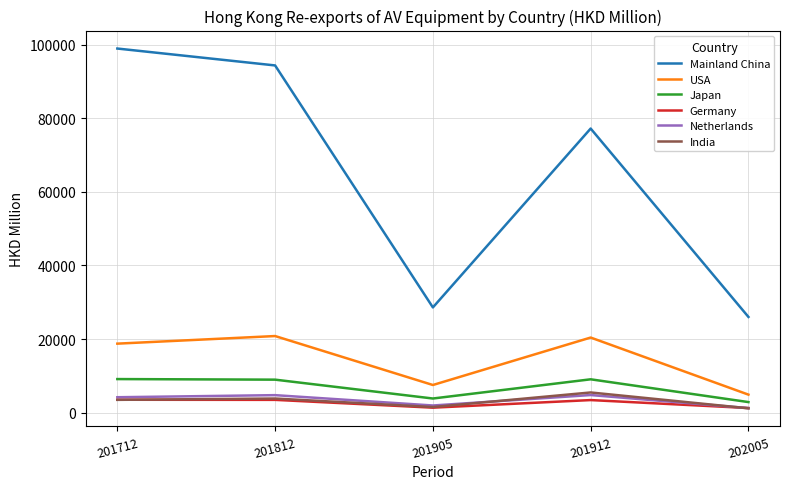

Rank the categories by Mainland China value from highest to lowest.

201712, 201812, 201912, 201905, 202005